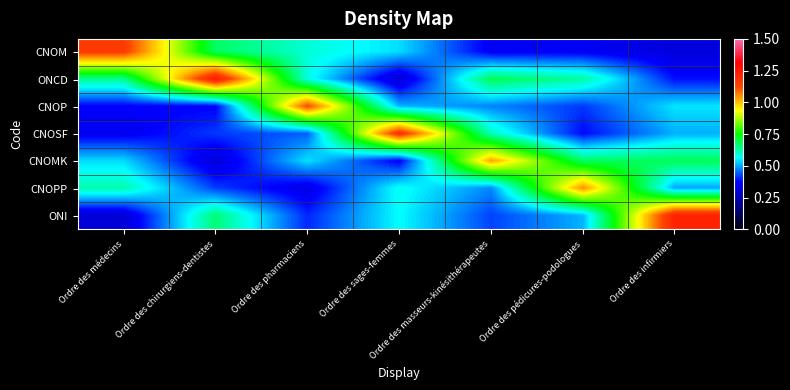

Reading left to right, what are all the values shown in this chart?

CNOM: Ordre des médecins=1.1	Ordre des chirurgiens-dentistes=0.7	Ordre des pharmaciens=0.6	Ordre des sages-femmes=0.5	Ordre des masseurs-kinésithérapeutes=0.4	Ordre des pédicures-podologues=0.4	Ordre des infirmiers=0.3
ONCD: Ordre des médecins=0.6	Ordre des chirurgiens-dentistes=1.2	Ordre des pharmaciens=0.6	Ordre des sages-femmes=0.3	Ordre des masseurs-kinésithérapeutes=0.7	Ordre des pédicures-podologues=0.6	Ordre des infirmiers=0.4
CNOP: Ordre des médecins=0.4	Ordre des chirurgiens-dentistes=0.4	Ordre des pharmaciens=1.1	Ordre des sages-femmes=0.5	Ordre des masseurs-kinésithérapeutes=0.5	Ordre des pédicures-podologues=0.4	Ordre des infirmiers=0.5
CNOSF: Ordre des médecins=0.4	Ordre des chirurgiens-dentistes=0.4	Ordre des pharmaciens=0.4	Ordre des sages-femmes=1.2	Ordre des masseurs-kinésithérapeutes=0.6	Ordre des pédicures-podologues=0.4	Ordre des infirmiers=0.5
CNOMK: Ordre des médecins=0.5	Ordre des chirurgiens-dentistes=0.3	Ordre des pharmaciens=0.5	Ordre des sages-femmes=0.4	Ordre des masseurs-kinésithérapeutes=1.0	Ordre des pédicures-podologues=0.7	Ordre des infirmiers=0.7
CNOPP: Ordre des médecins=0.6	Ordre des chirurgiens-dentistes=0.4	Ordre des pharmaciens=0.3	Ordre des sages-femmes=0.6	Ordre des masseurs-kinésithérapeutes=0.5	Ordre des pédicures-podologues=1.0	Ordre des infirmiers=0.5
ONI: Ordre des médecins=0.3	Ordre des chirurgiens-dentistes=0.7	Ordre des pharmaciens=0.4	Ordre des sages-femmes=0.6	Ordre des masseurs-kinésithérapeutes=0.4	Ordre des pédicures-podologues=0.5	Ordre des infirmiers=1.2